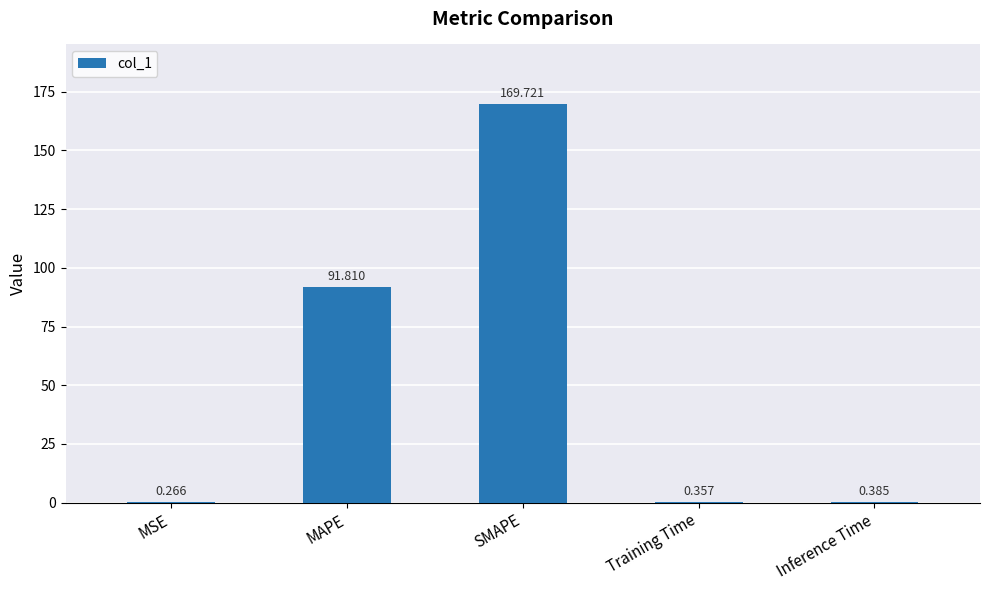

At which label is the value closest to 84?

MAPE